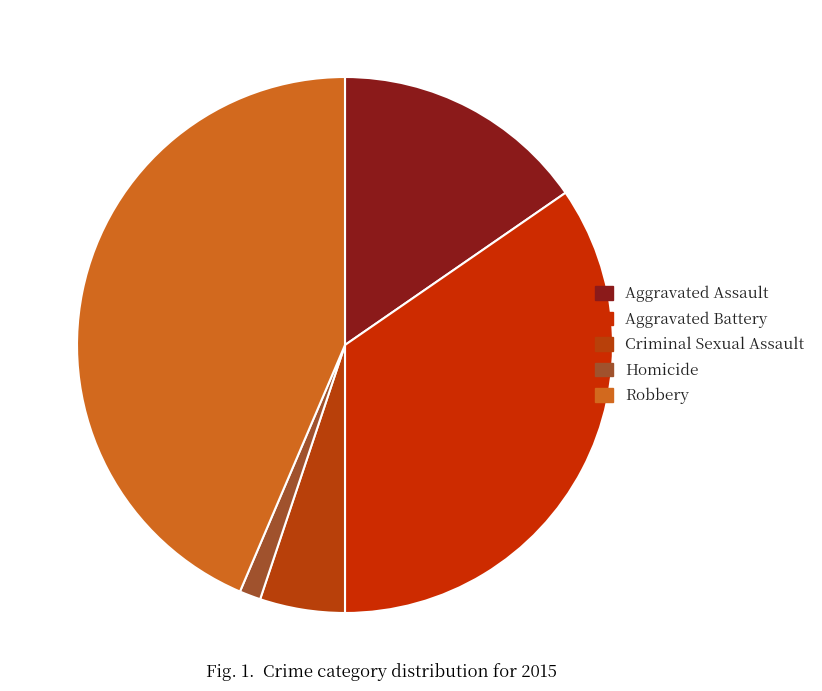

To the nearest percent, what portion does Robbery represent?

44%